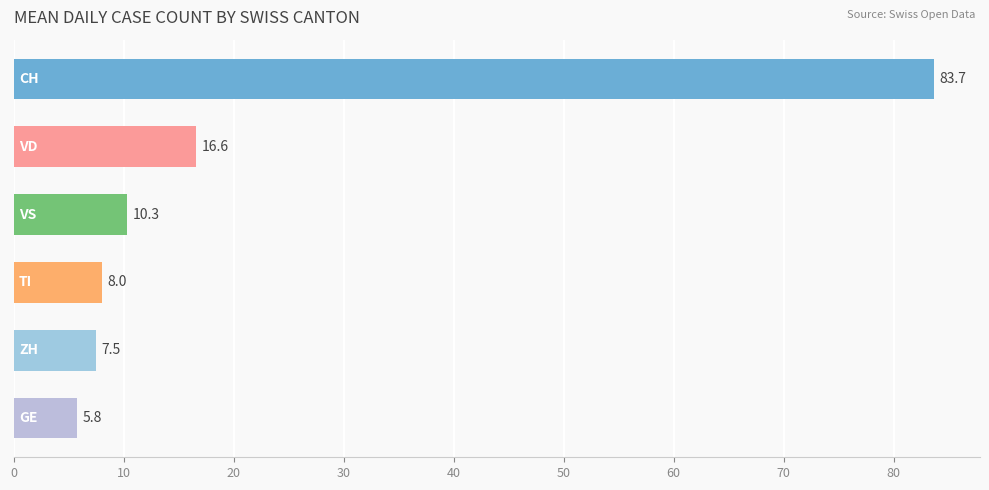

What is the difference between the maximum and minimum values?

77.9